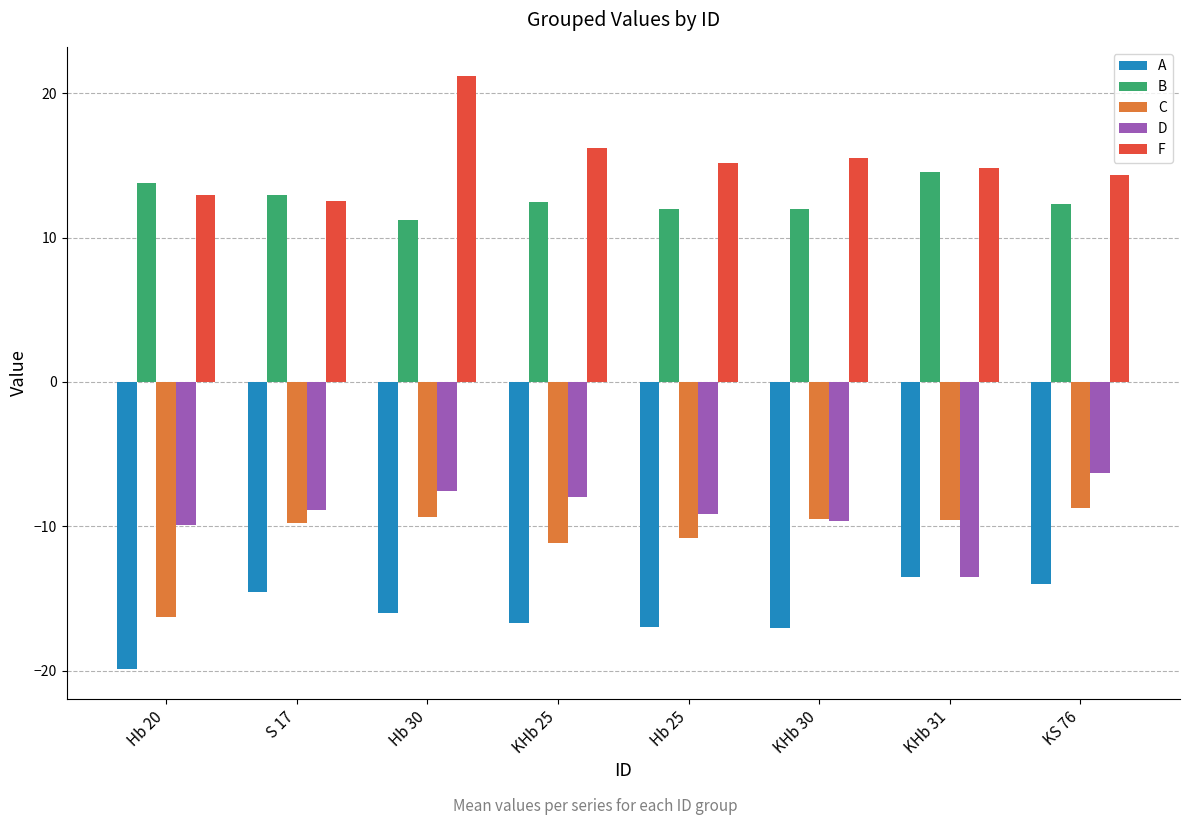

Is it true that B equals 19.3 at S 17?

False